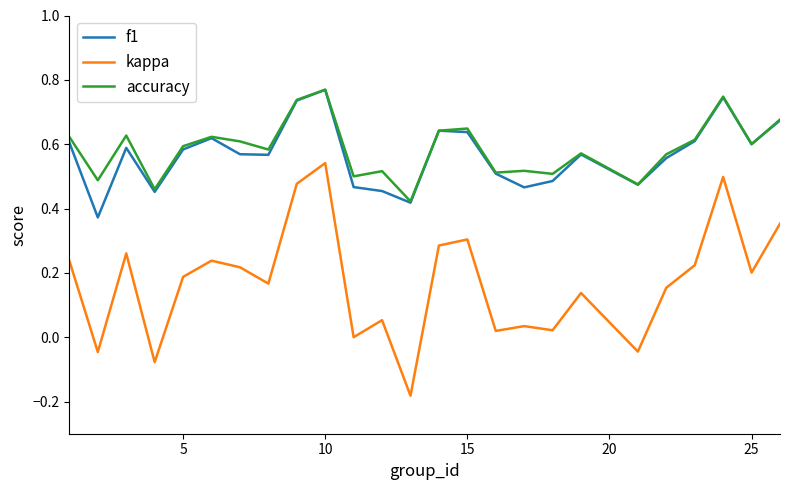

True or false: f1 and kappa cross at least once.

False